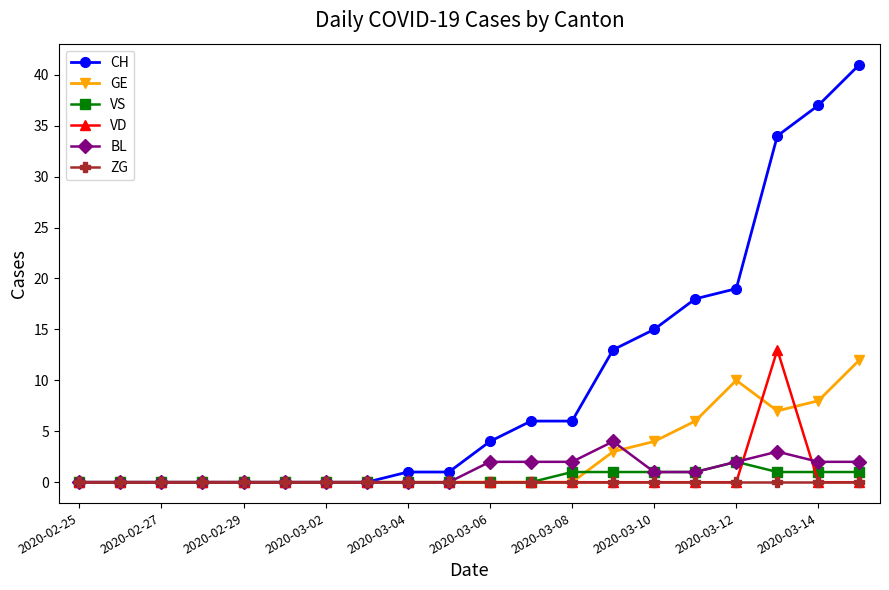

Which series has the largest range (max minus min)?

CH